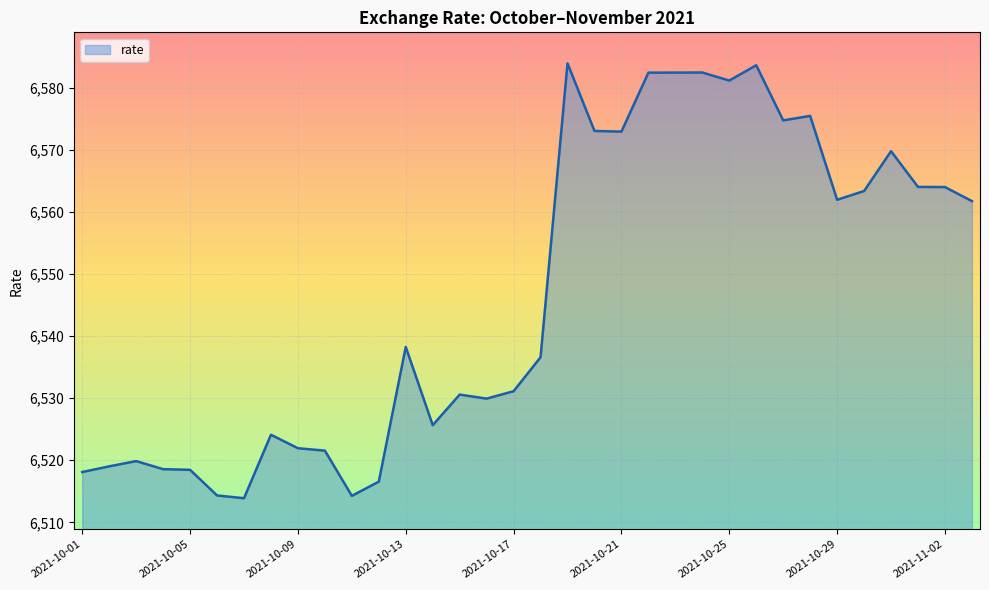

What is the smallest value displayed?

6513.9